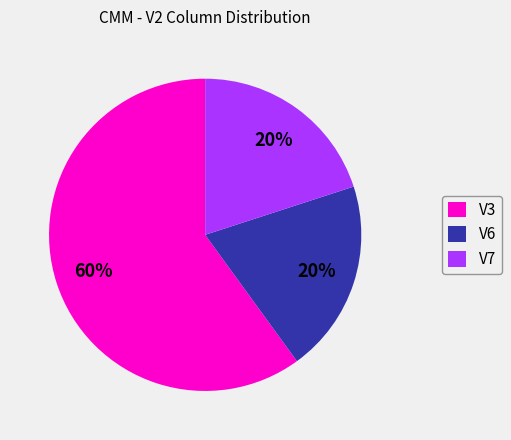

To the nearest percent, what portion does V3 represent?

60%